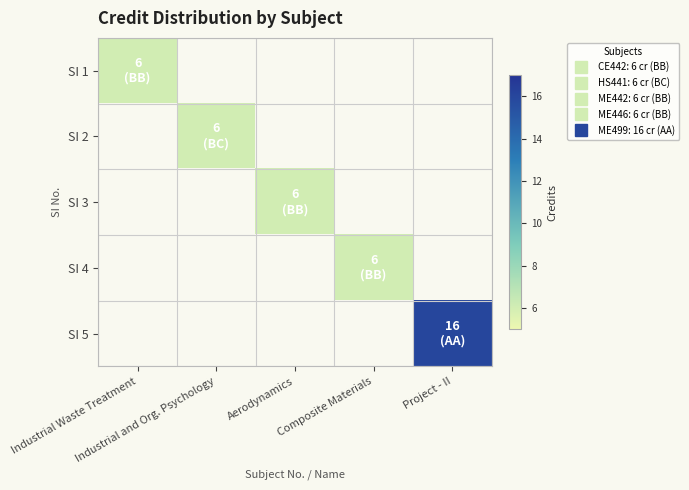

At how many categories does at least one series exceed 14?

1